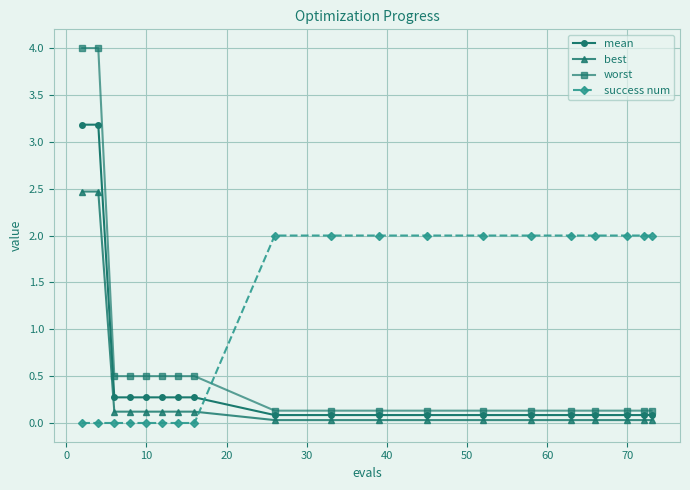

Rank the series by their maximum value, from lowest to highest.

success num, best, mean, worst